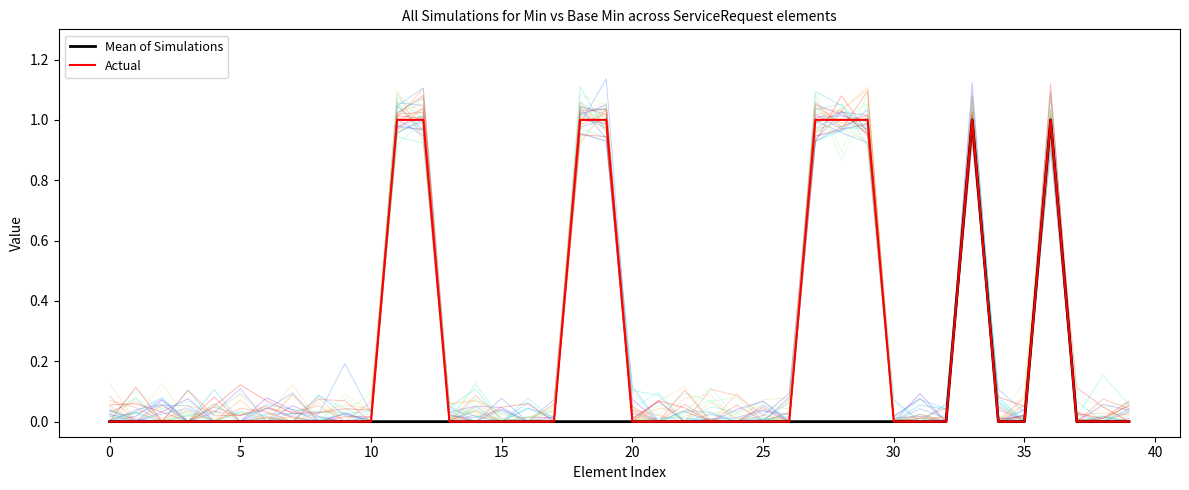

At which category is the sum across all series the highest?

33